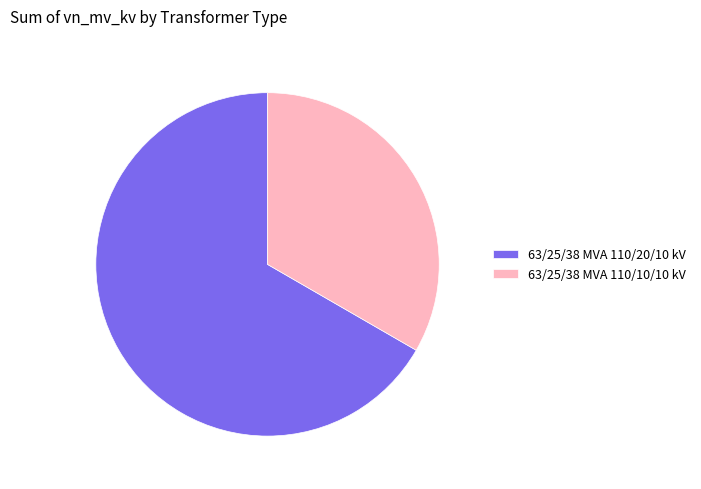

What is the largest slice in the pie chart?

63/25/38 MVA 110/20/10 kV